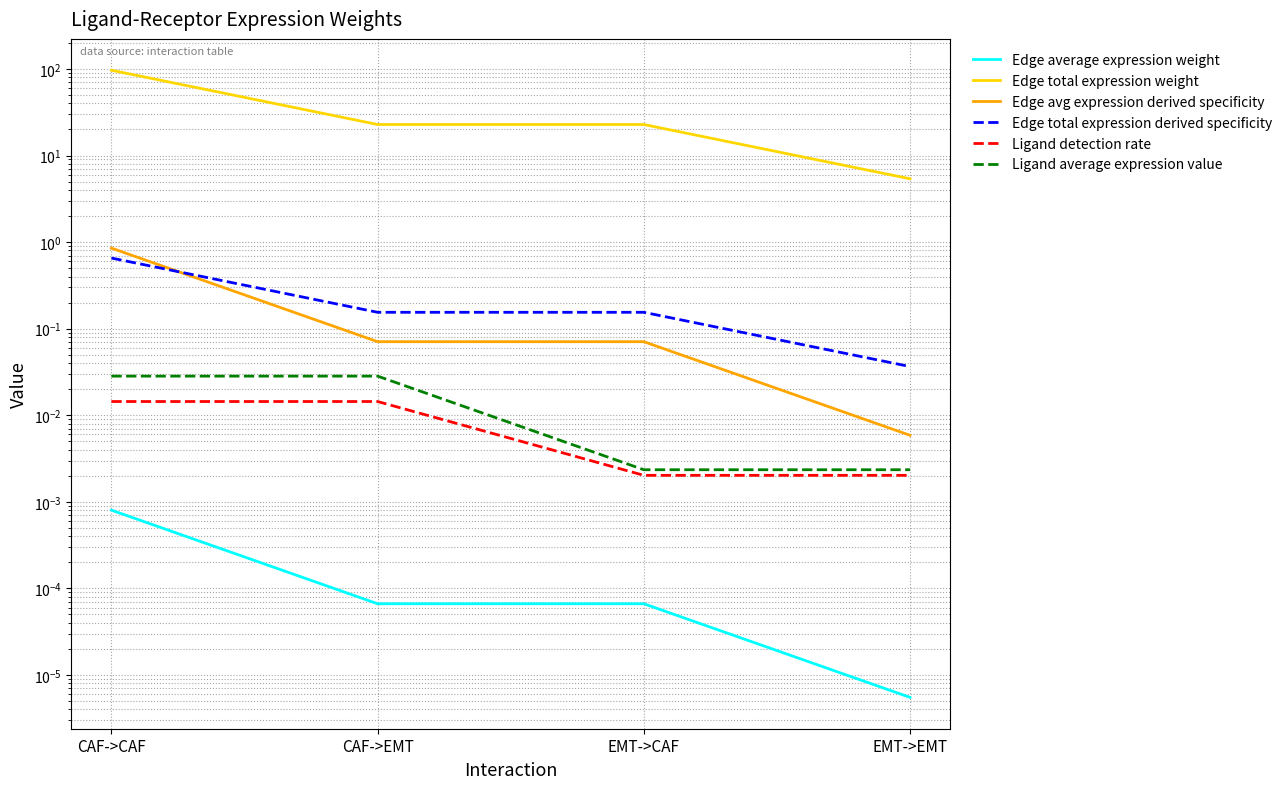

What position from the left is EMT->CAF?

3